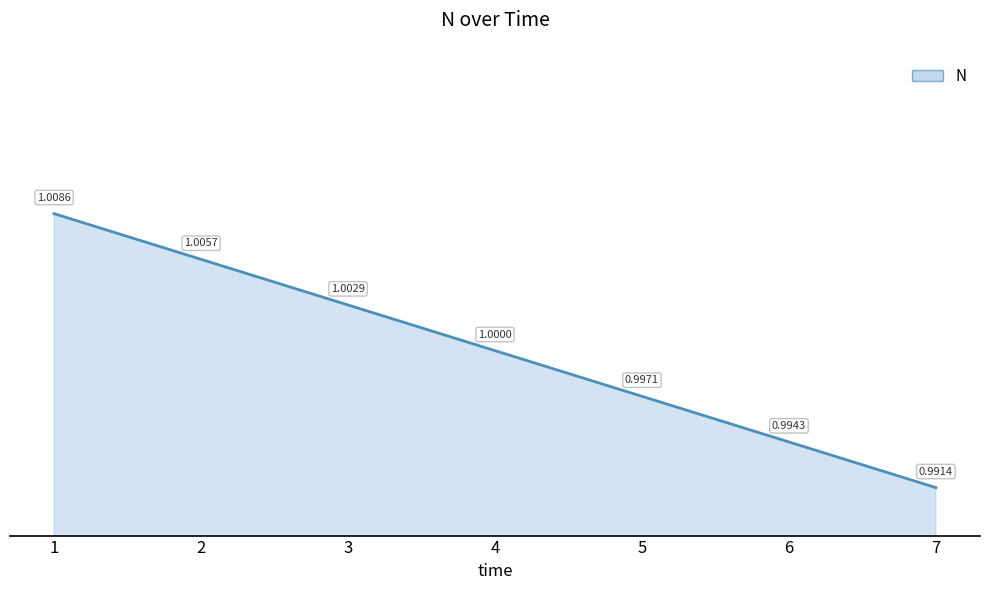

What is the smallest value displayed?

1.0